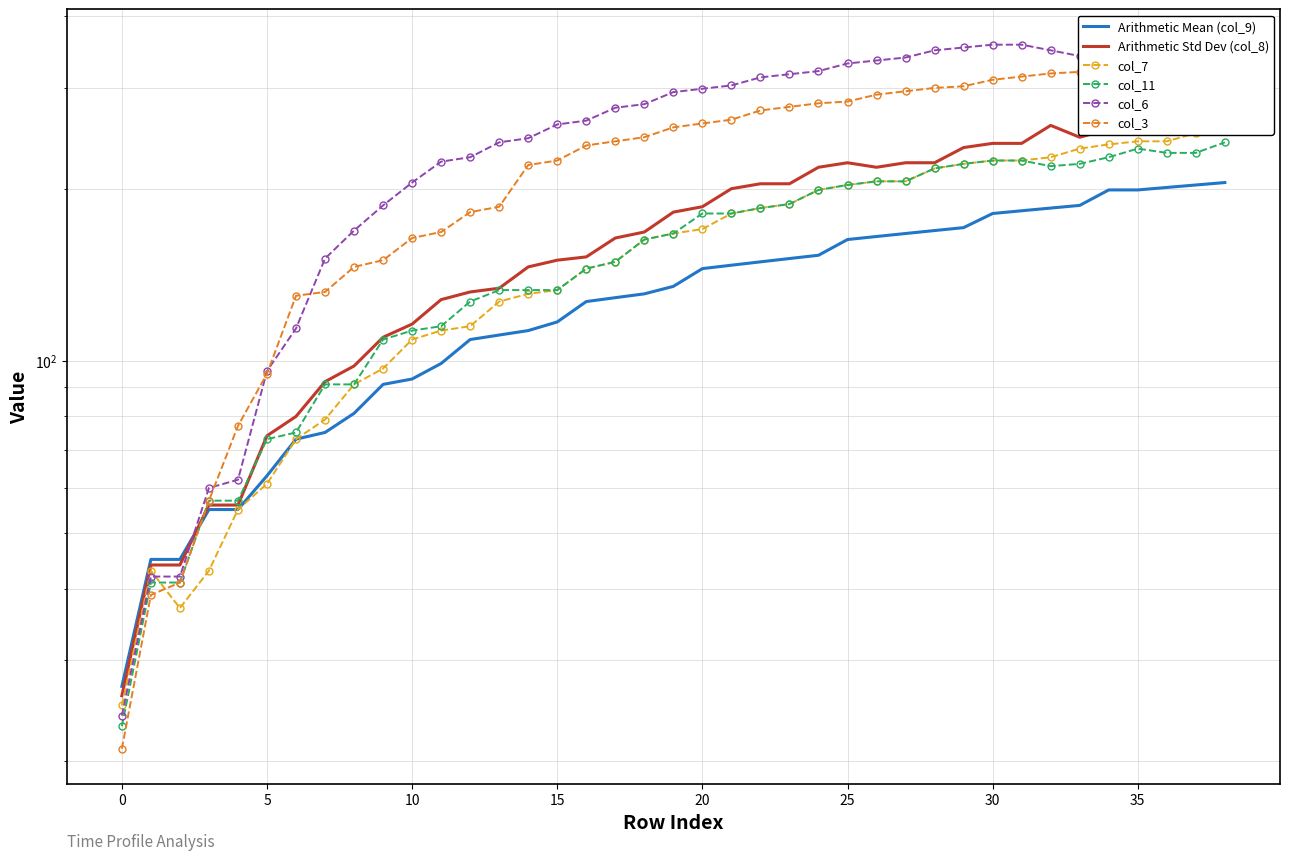

What is the approximate value of col_3 at 13, to the nearest 50?

200